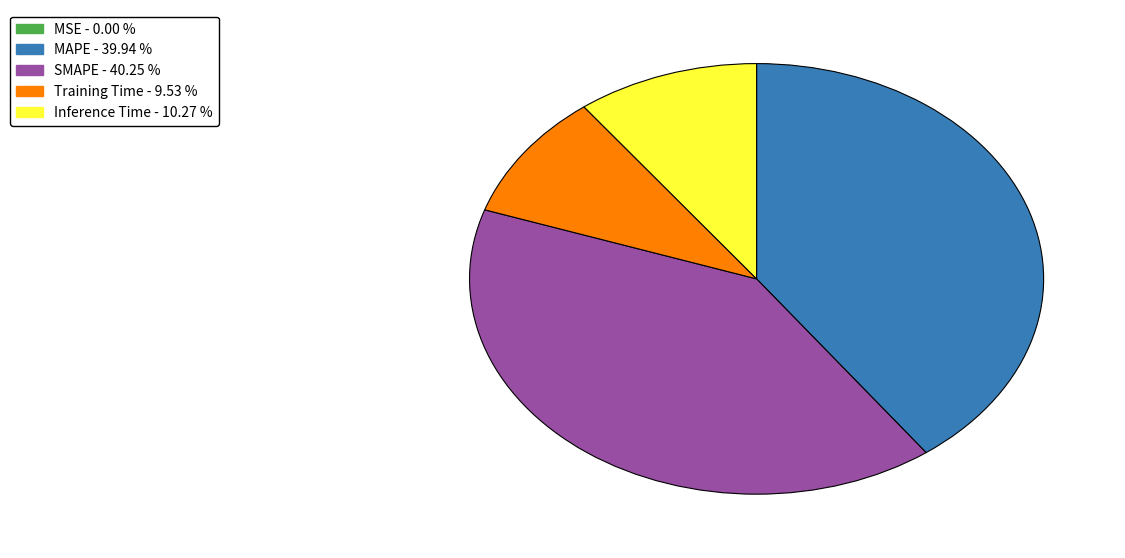

Which has a higher value, MAPE - 39.94 % or Inference Time - 10.27 %?

MAPE - 39.94 %